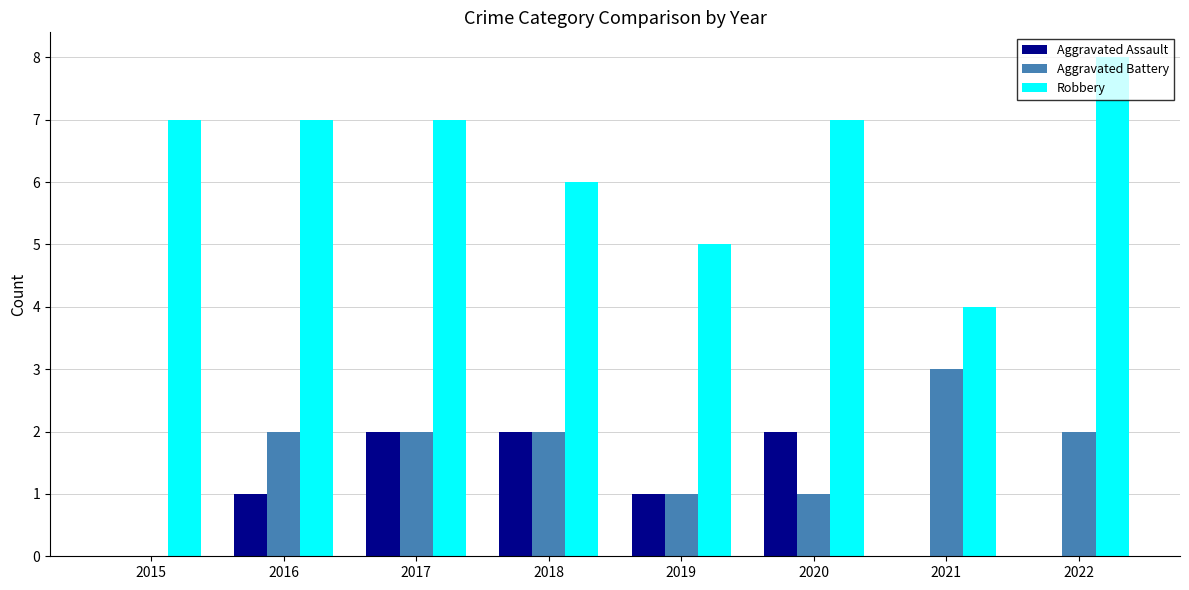

What is the approximate value of Aggravated Assault at 2020?

2